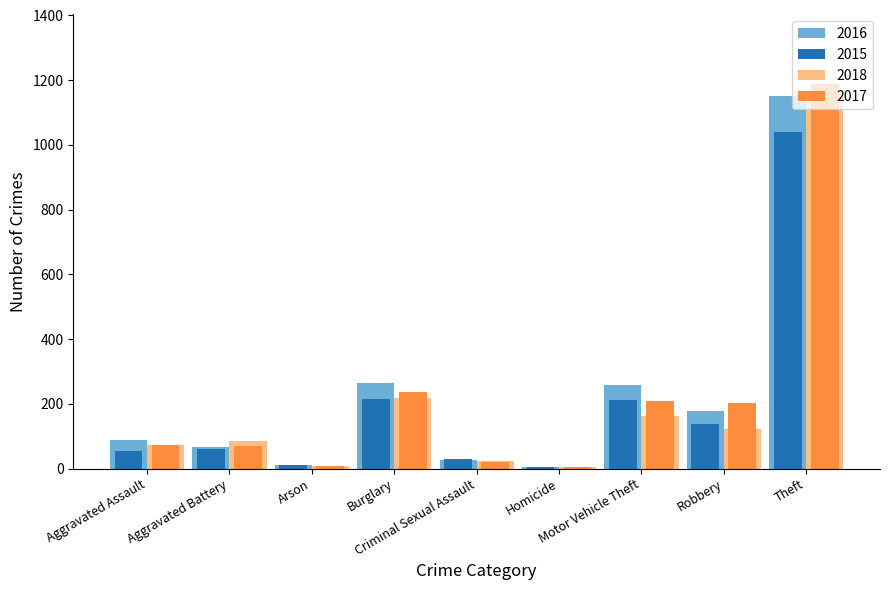

What is the maximum value for 2016?

1151